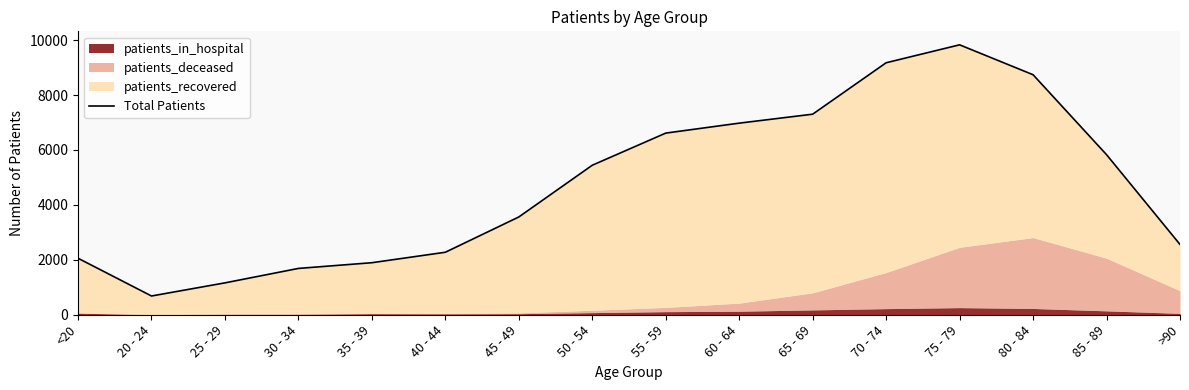

Between 20 - 24 and 55 - 59, which is larger?

55 - 59